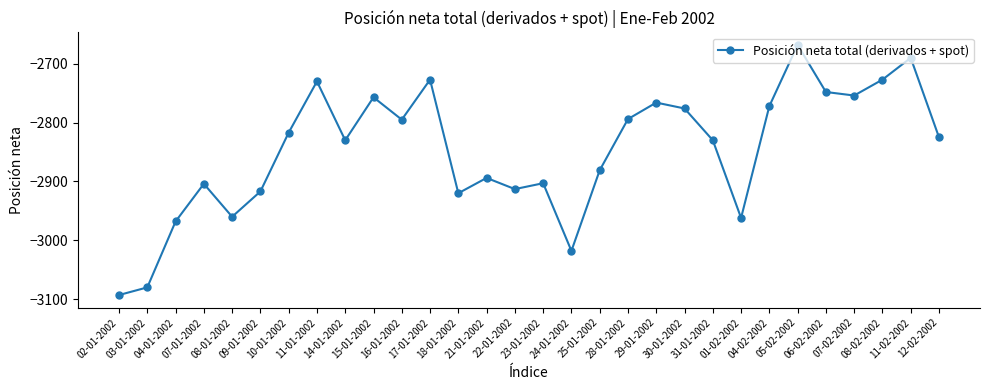

Where is the first local maximum?

07-01-2002